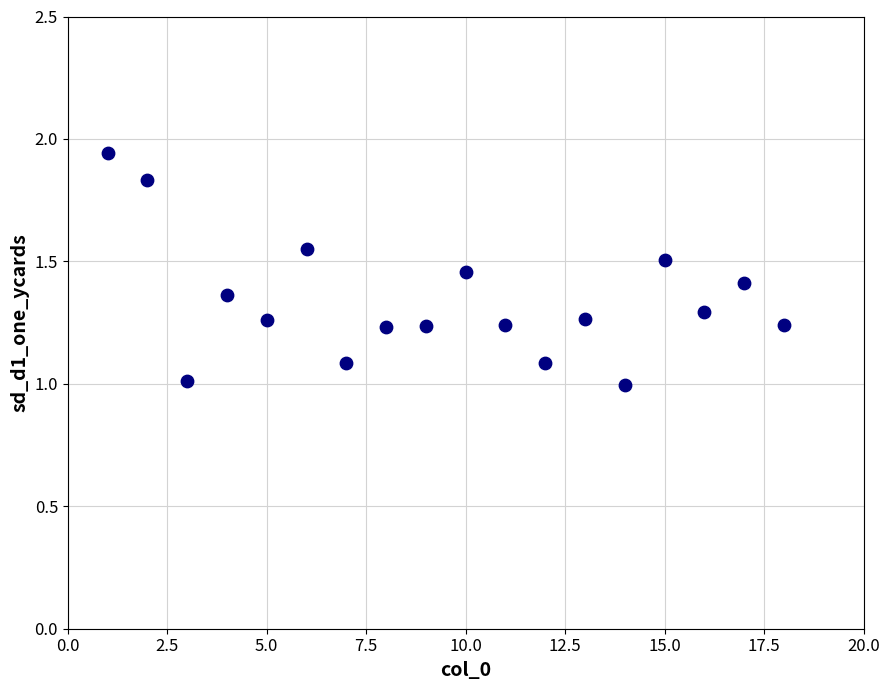

What is the range of Y values (max minus min)?

0.9